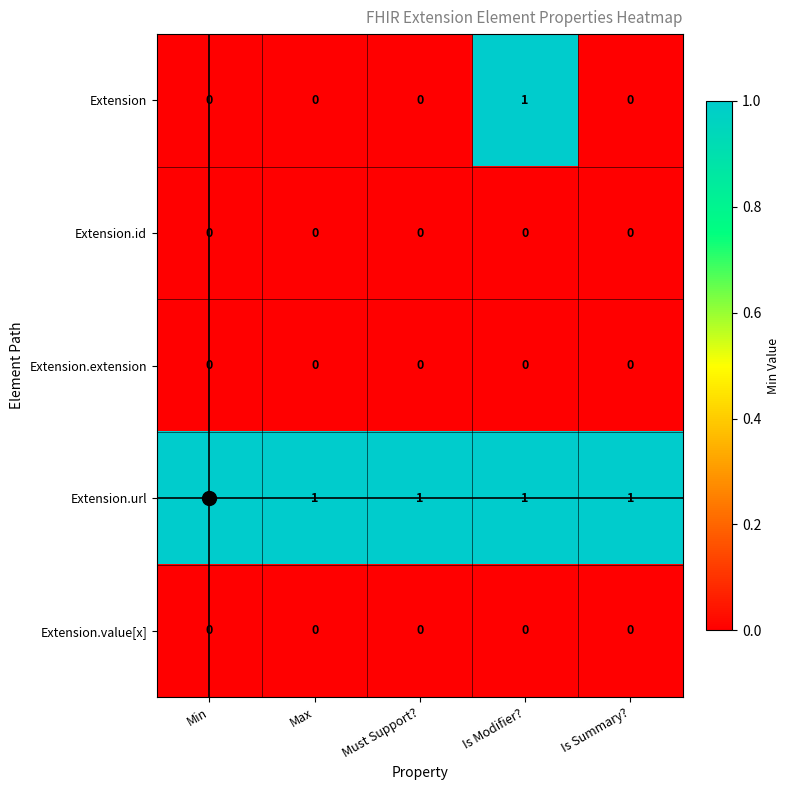

Which series has the largest range (max minus min)?

Extension